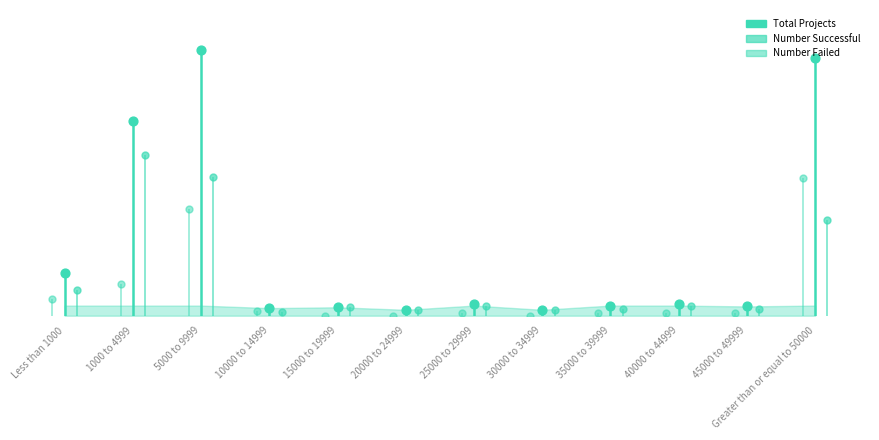

Which series contains the lowest Y value?

Number Failed